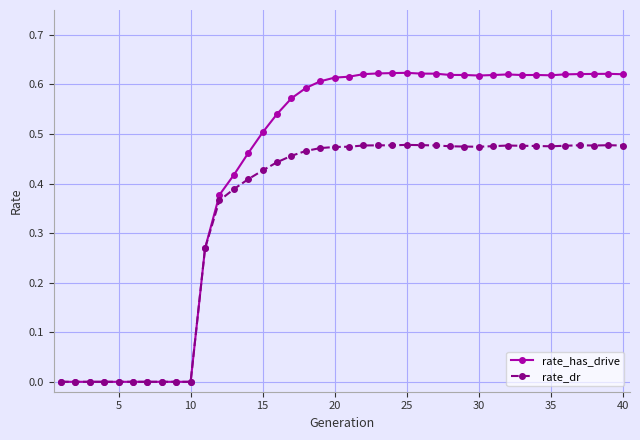

Rank the series by their average value, from lowest to highest.

rate_dr, rate_has_drive